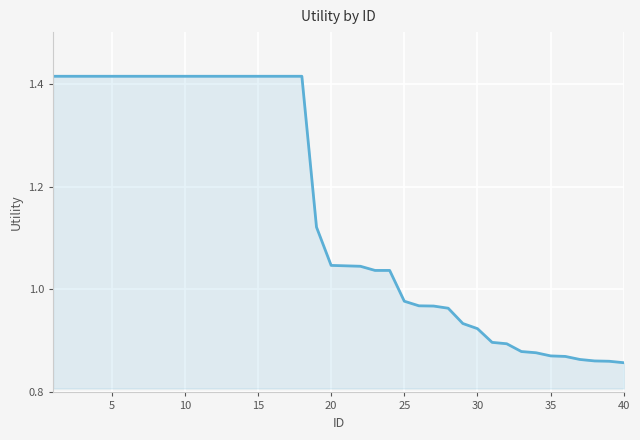

What is the difference between the maximum and minimum values?

0.6